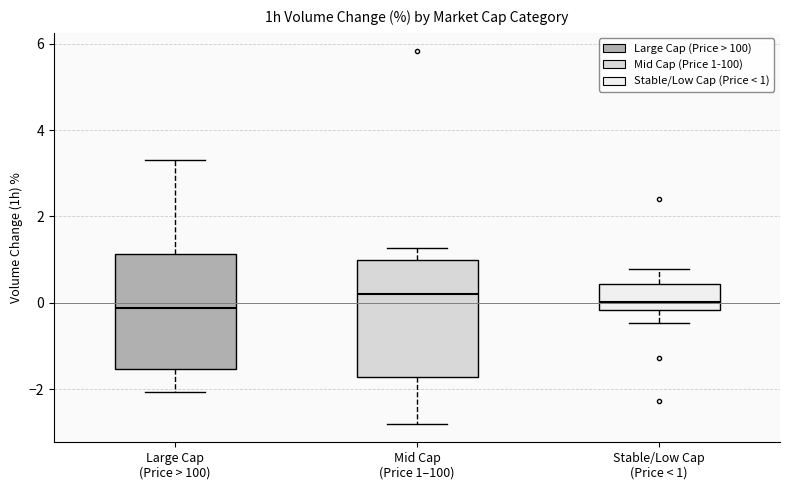

Reading left to right, read every box against the y-axis: the position of its median line, the range the box covers, and the ends of its whiskers. The values are not printed on the chart, so give them approximately, as read against the axis.

Large Cap (Price > 100): median -0.2, box -1.6 to 1.2, whiskers -2.0 to 3.4
Mid Cap (Price 1–100): median 0.2, box -1.8 to 1.0, whiskers -2.8 to 1.2
Stable/Low Cap (Price < 1): median 0.0, box -0.2 to 0.4, whiskers -0.4 to 0.8